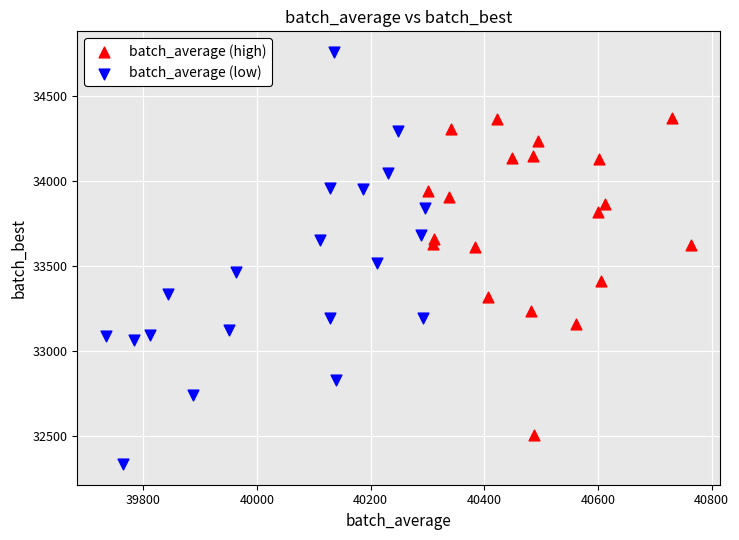

Which series reaches the maximum Y coordinate?

batch_average (low)